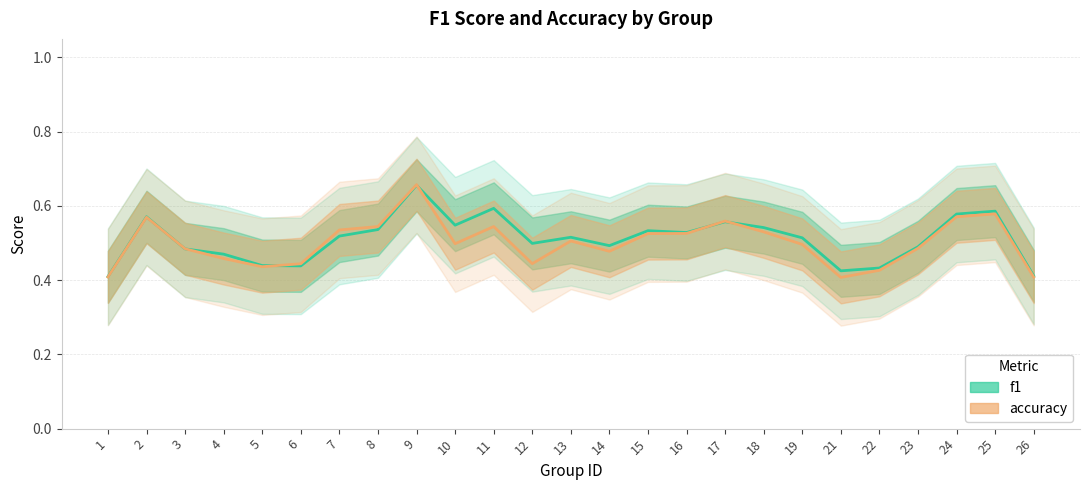

What is the value of the f1 point at the 1st from the left?

0.4